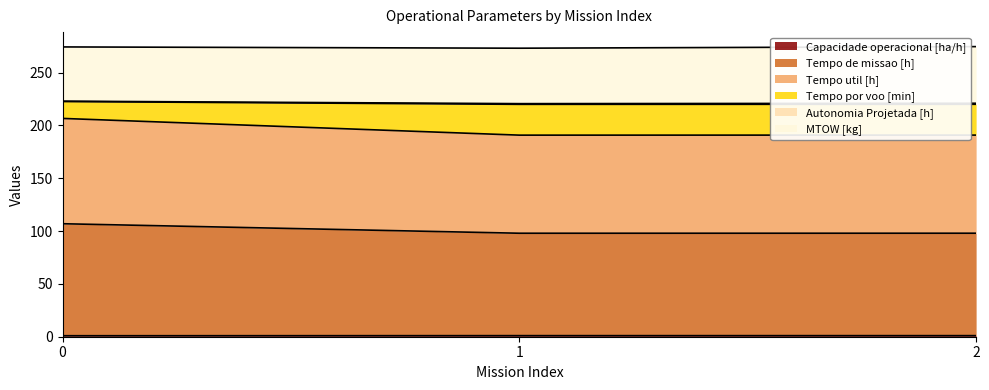

What is the difference between the Tempo de missao [h] values at 2 and 0?

9.0